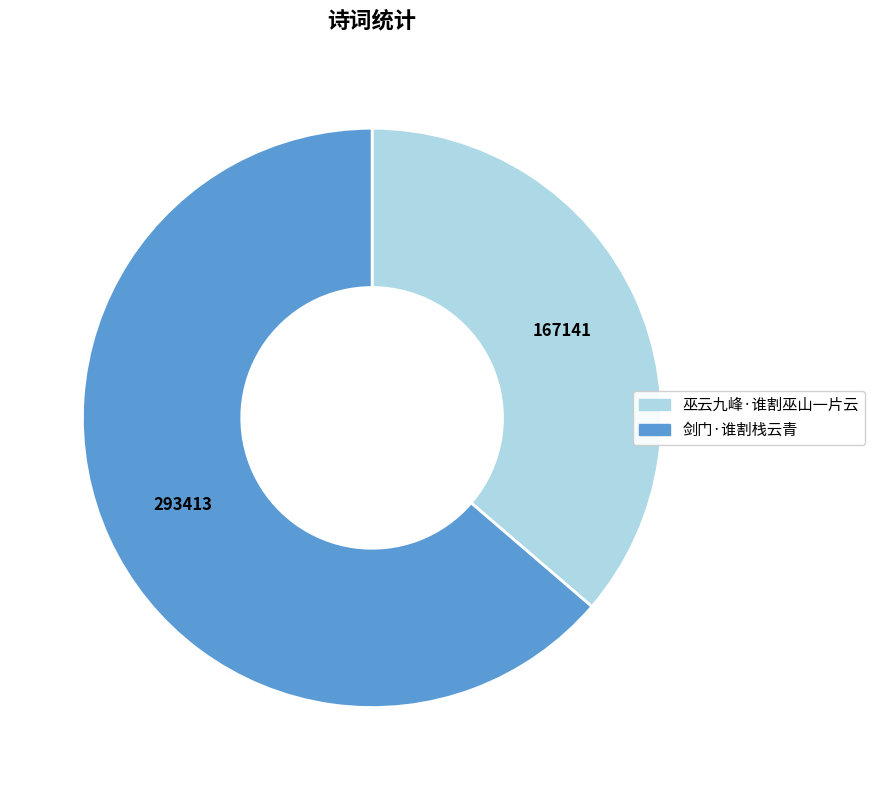

Which category accounts for the majority?

剑门·谁割栈云青